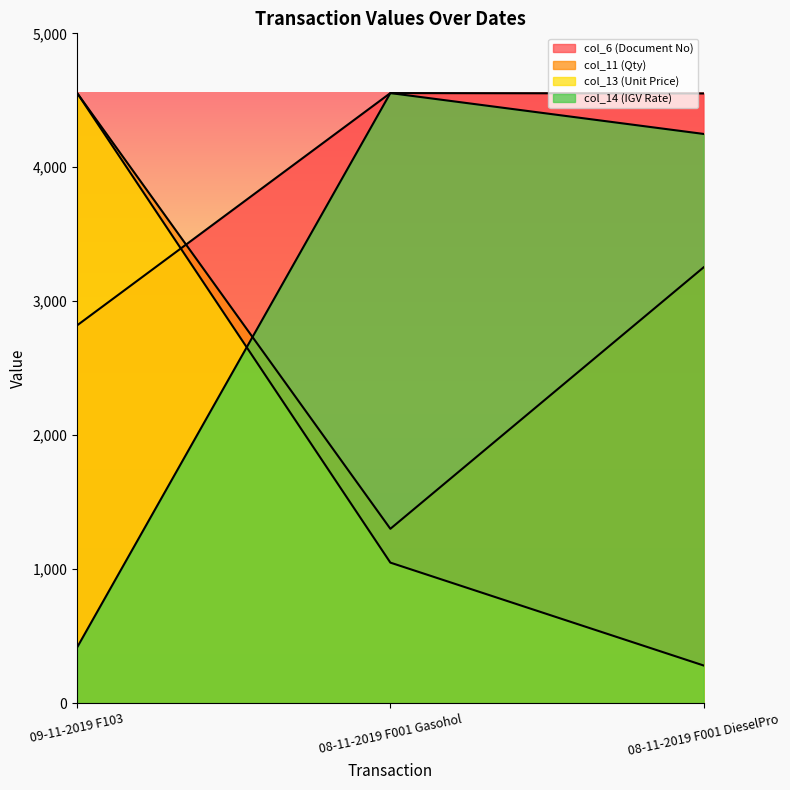

Reading left to right, what are all the values shown in this chart?

col_6 (Document No): 2820.1	4554.0	4551.0
col_11 (Qty): 4554.0	1301.1	3252.9
col_13 (Unit Price): 4554.0	1048.7	280.8
col_14 (IGV Rate): 416.3	4554.0	4249.0